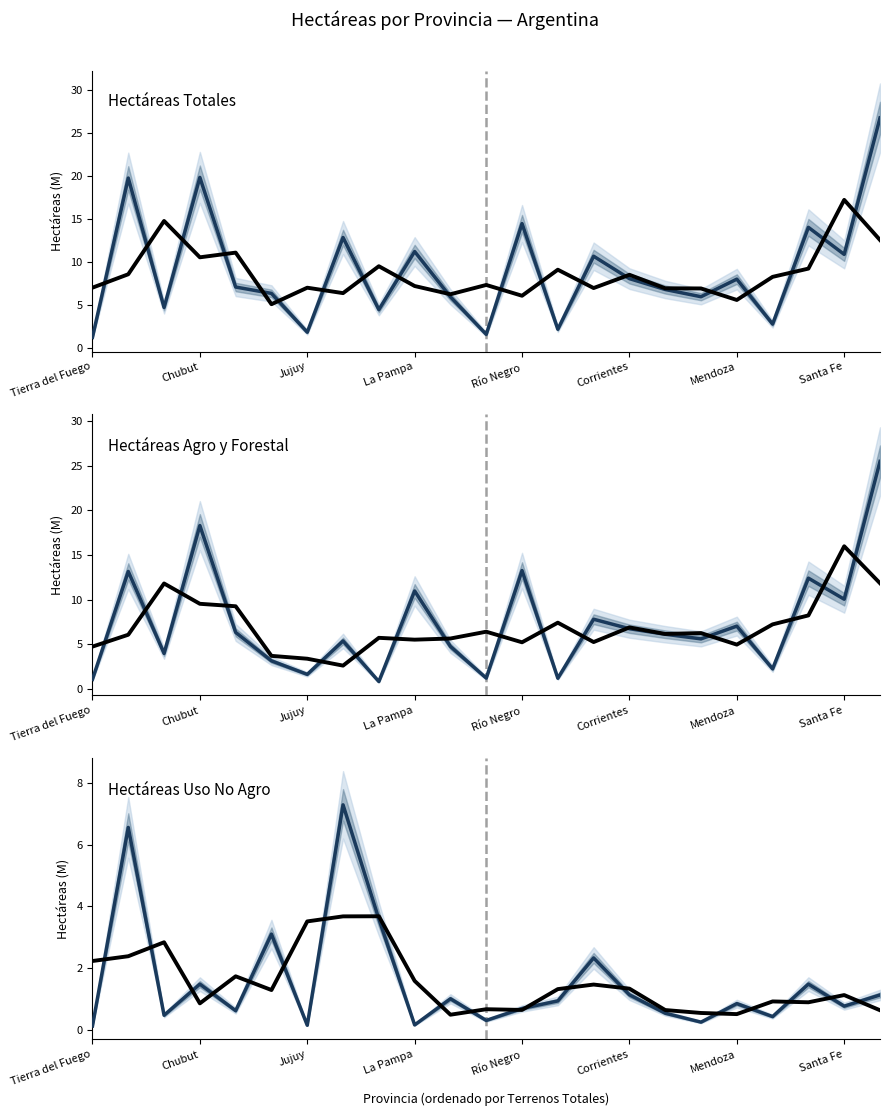

What is the label of the 22nd point from the right?

Chubut